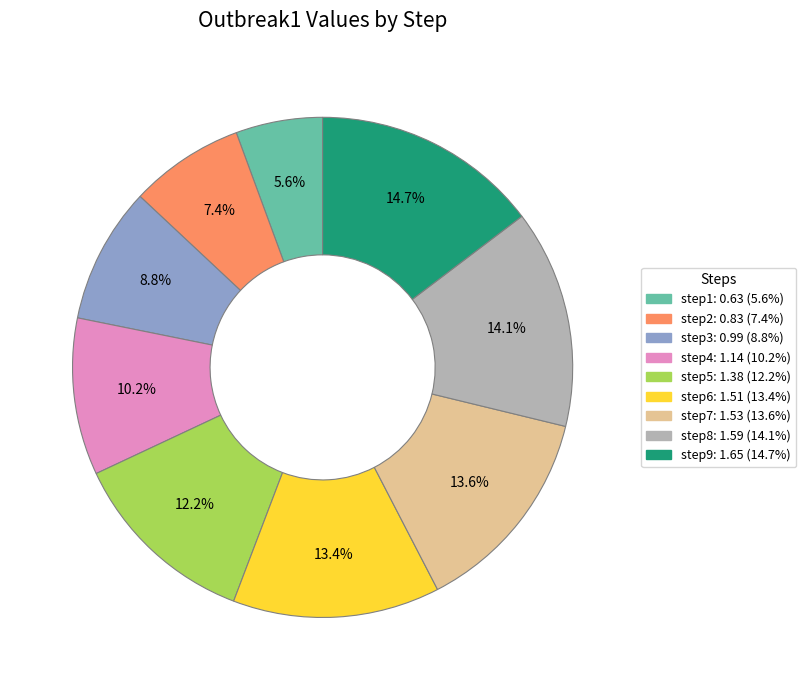

To the nearest percent, what percentage of the pie is step5?

12%